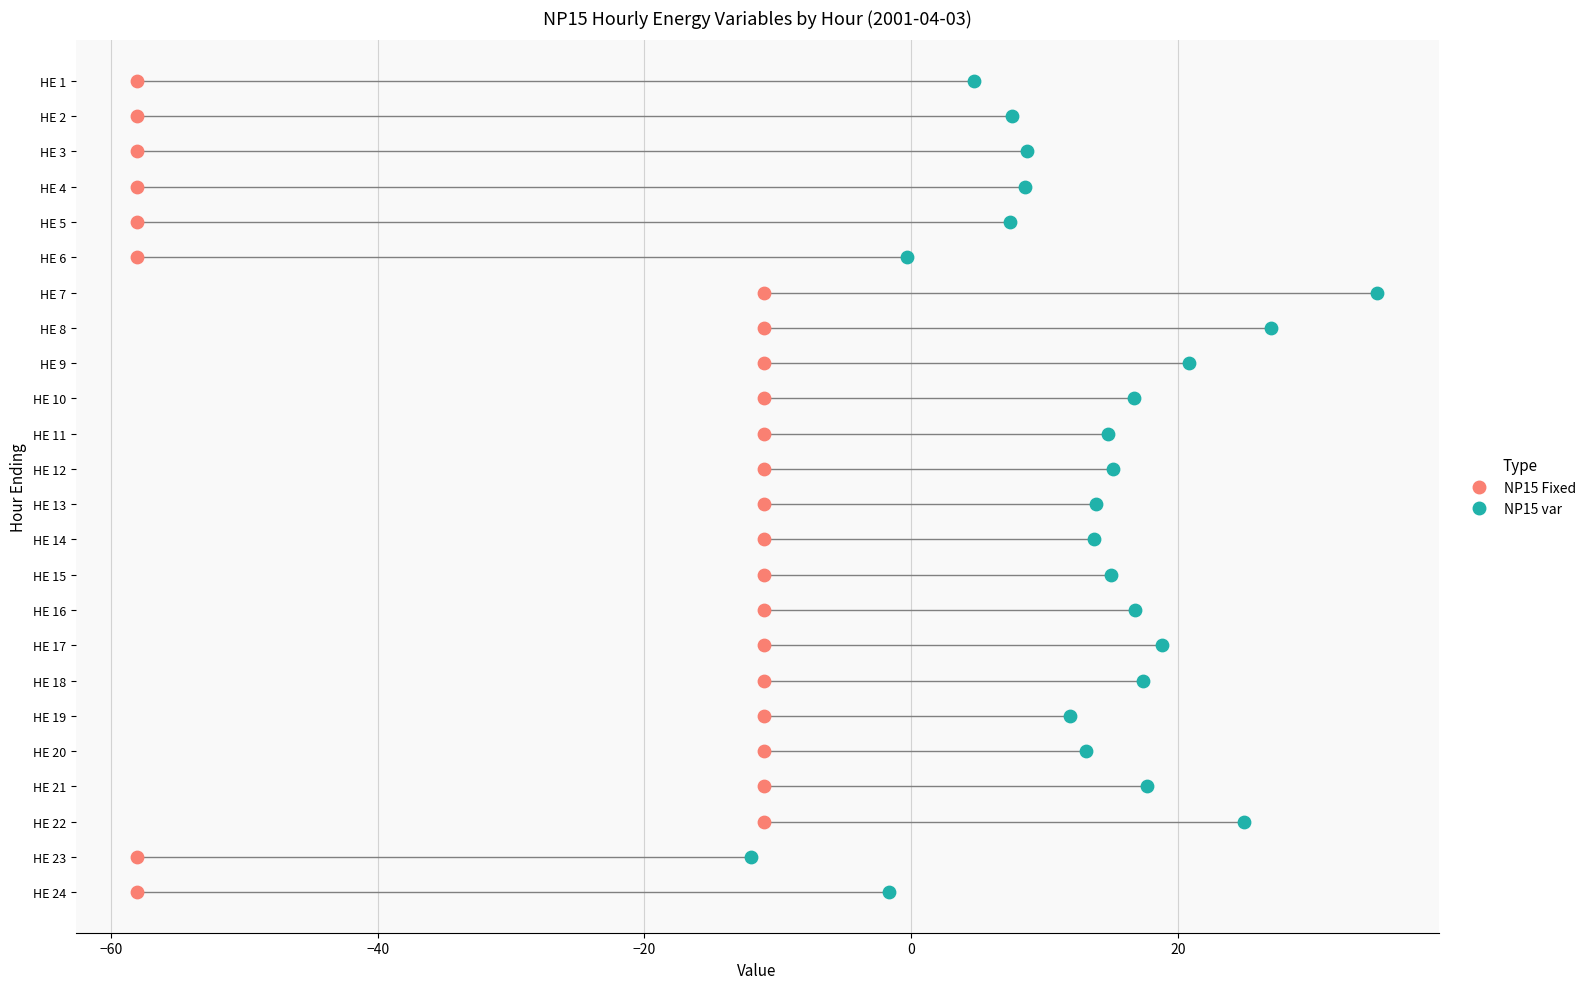

What are all the series names shown in the legend?

NP15 Fixed, NP15 var